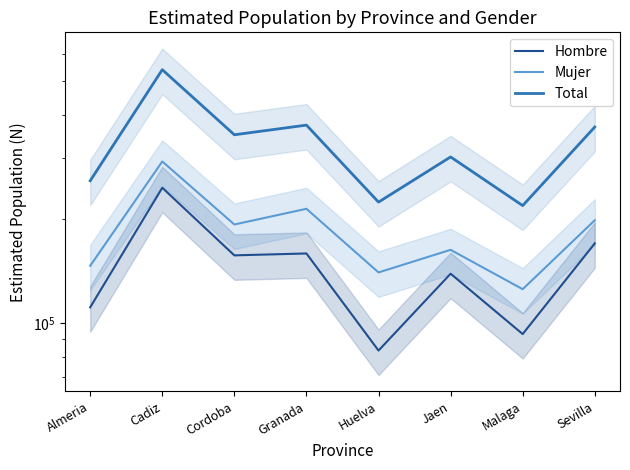

Which series has the largest range (max minus min)?

Total